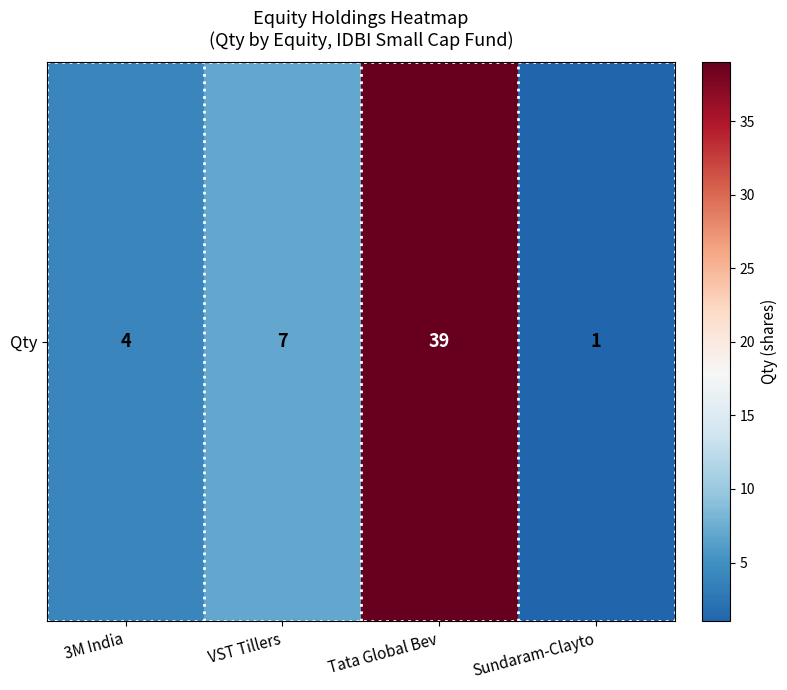

How many distinct data groups are displayed?

1